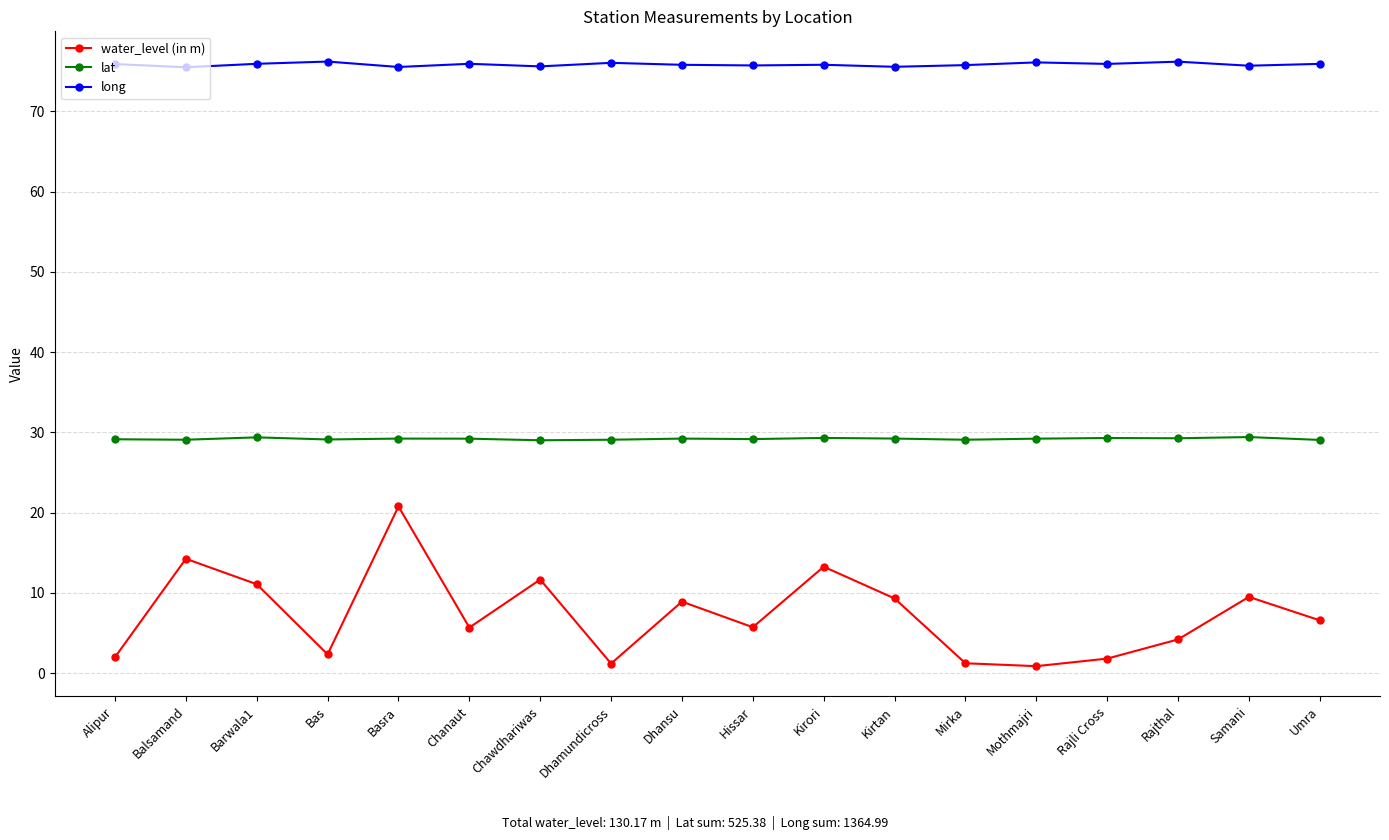

At which label does water_level (in m) reach its peak?

Basra